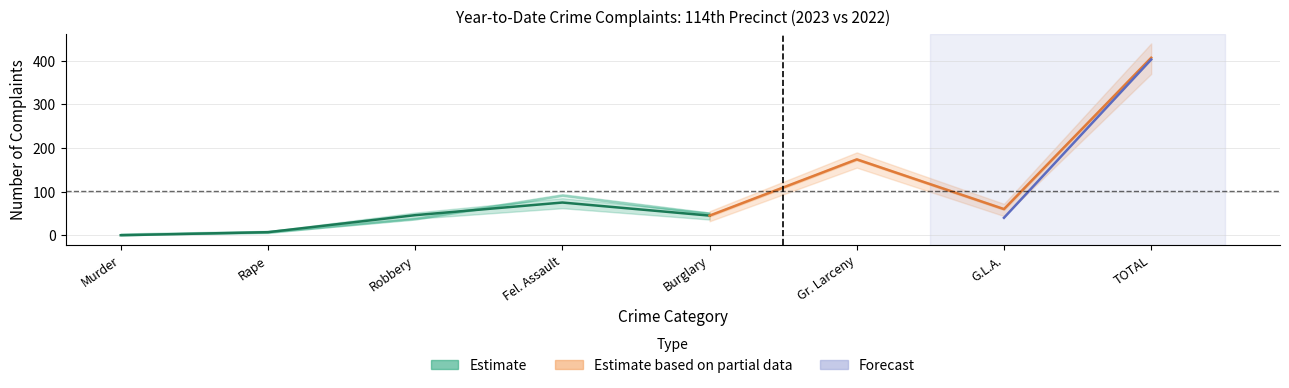

Reading left to right, extract all data points from this chart.

YTD 2023: Murder=0	Rape=7	Robbery=46	Fel. Assault=75	Burglary=45	Gr. Larceny=174	G.L.A.=60	TOTAL=407
YTD 2022: Murder=2	Rape=8	Robbery=38	Fel. Assault=92	Burglary=50	Gr. Larceny=173	G.L.A.=40	TOTAL=403